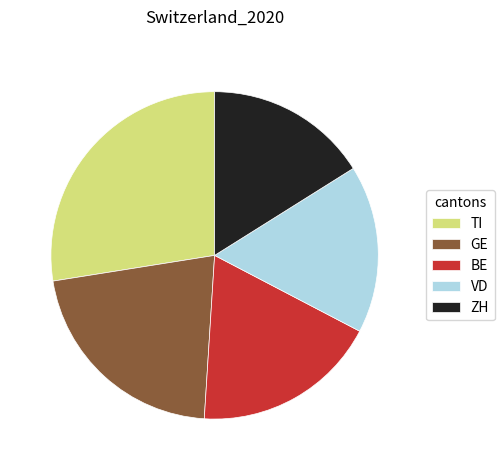

How many slices are in this pie chart?

5